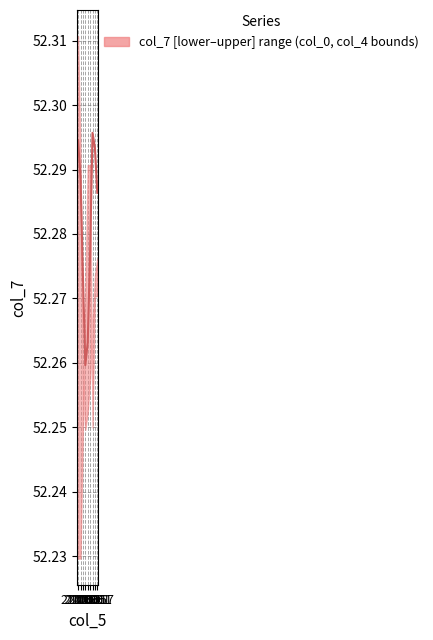

True or false: there are more than 0 points higher than both neighbors.

True